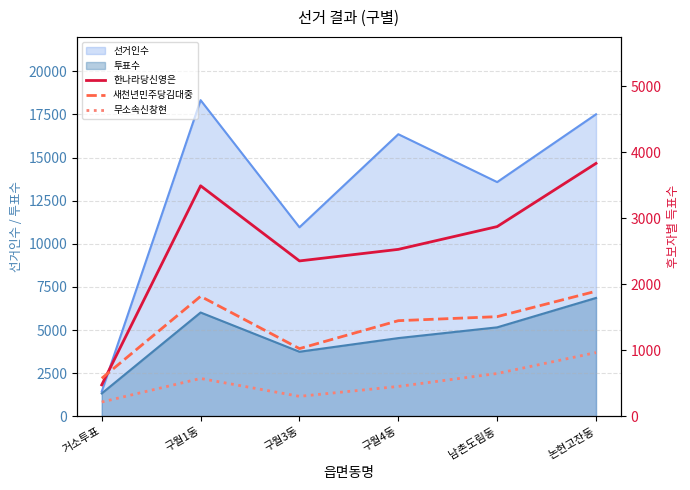

True or false: 무소속신창현 has more than 2 interior local peaks.

False